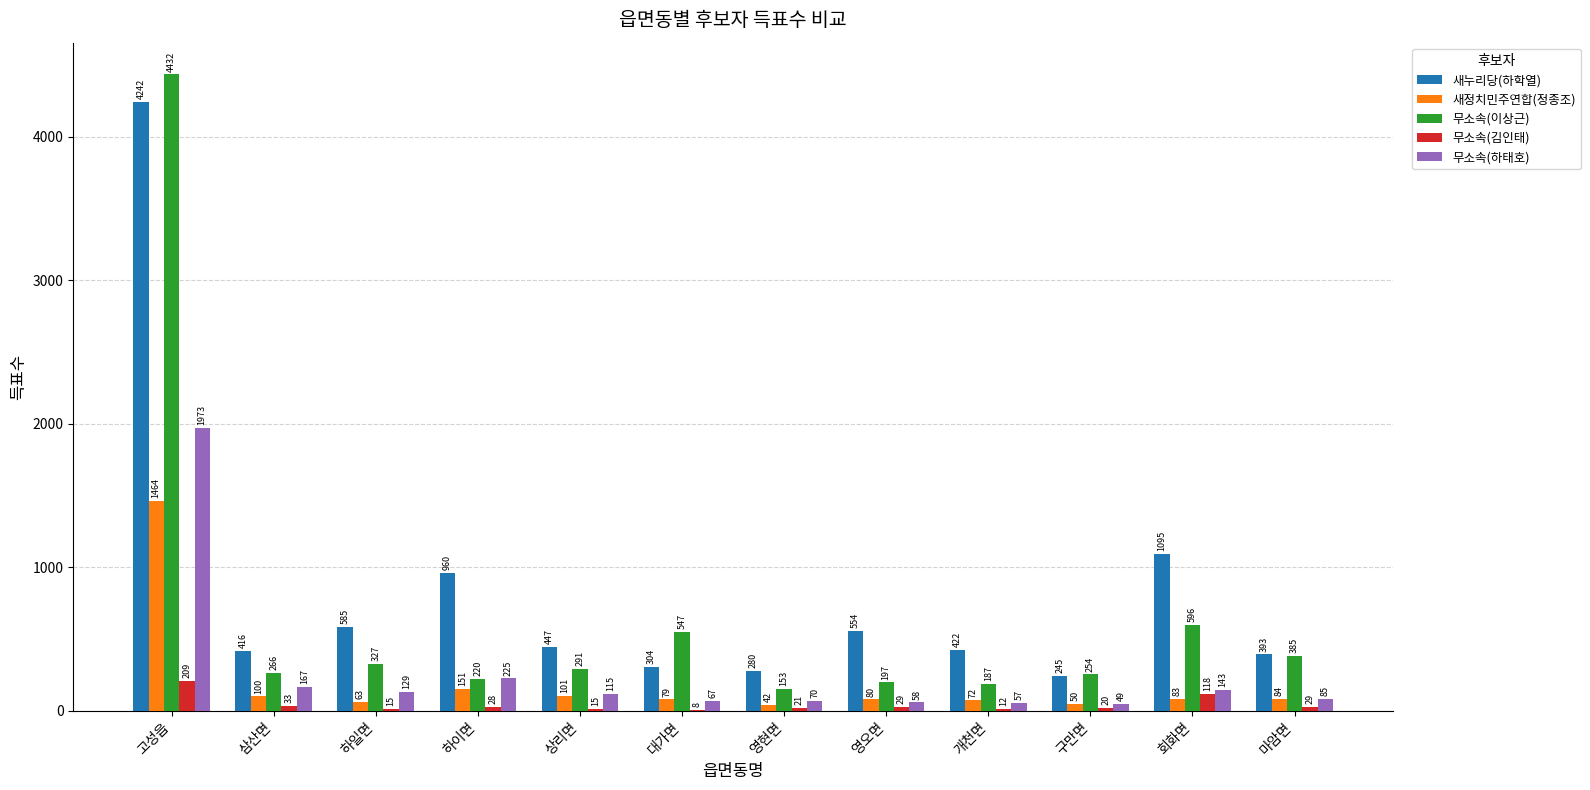

Is it true that 새누리당(하학열) equals 792 at 하일면?

False